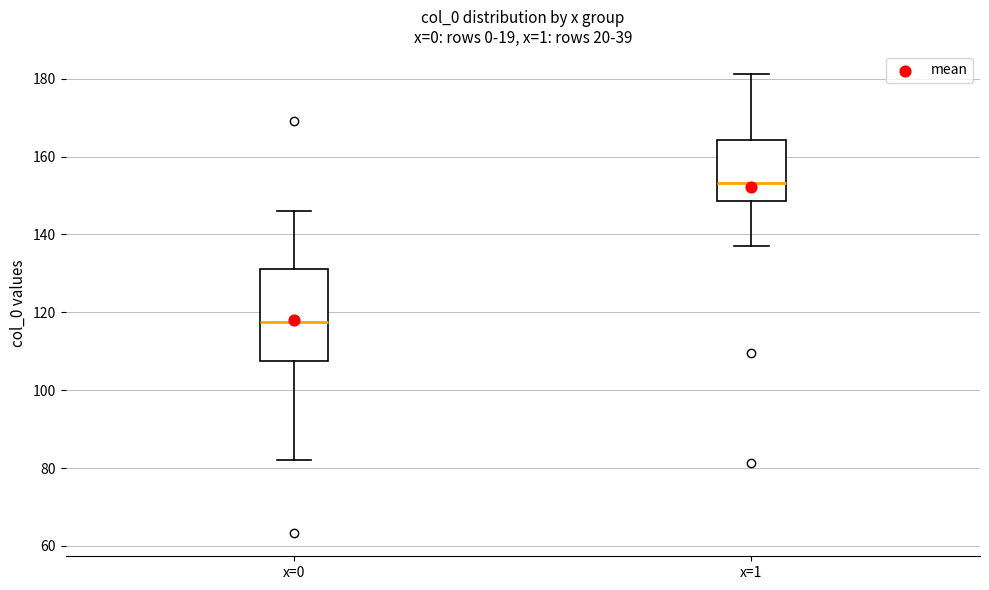

Which box has the lowest median line?

x=0